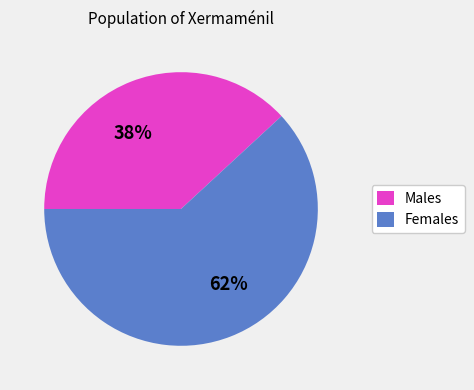

To the nearest percent, what percentage of the pie is Males?

38%